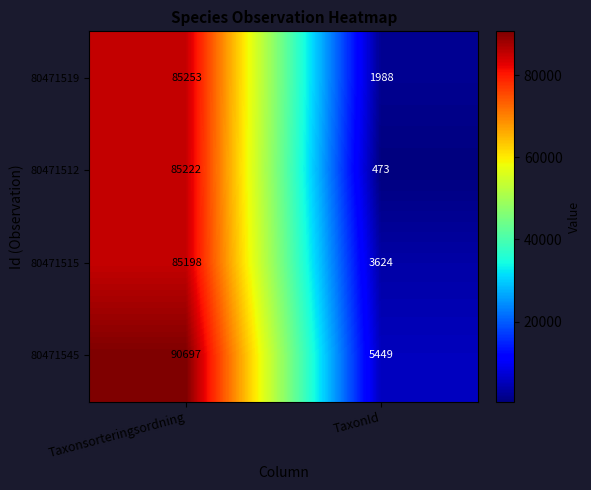

Which series changed the most between Taxonsorteringsordning and TaxonId?

80471545